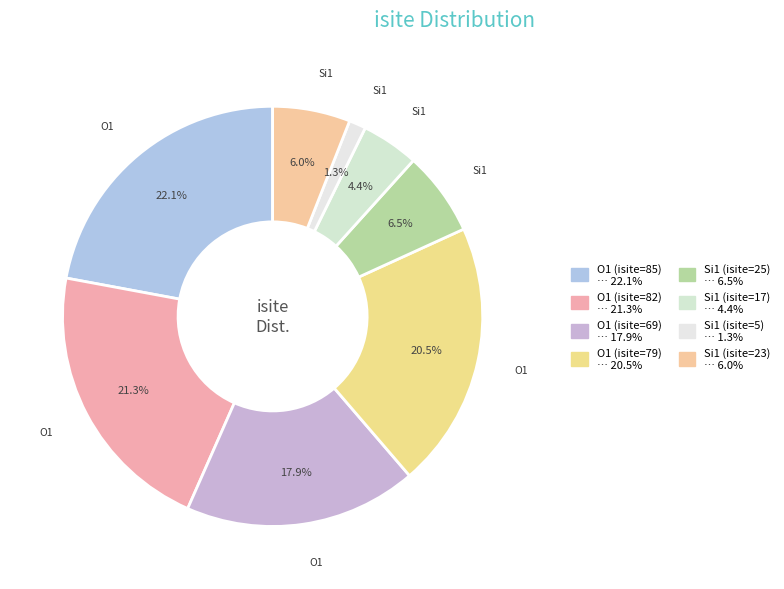

Which category has the smallest portion of the pie?

Si1 (isite=5)